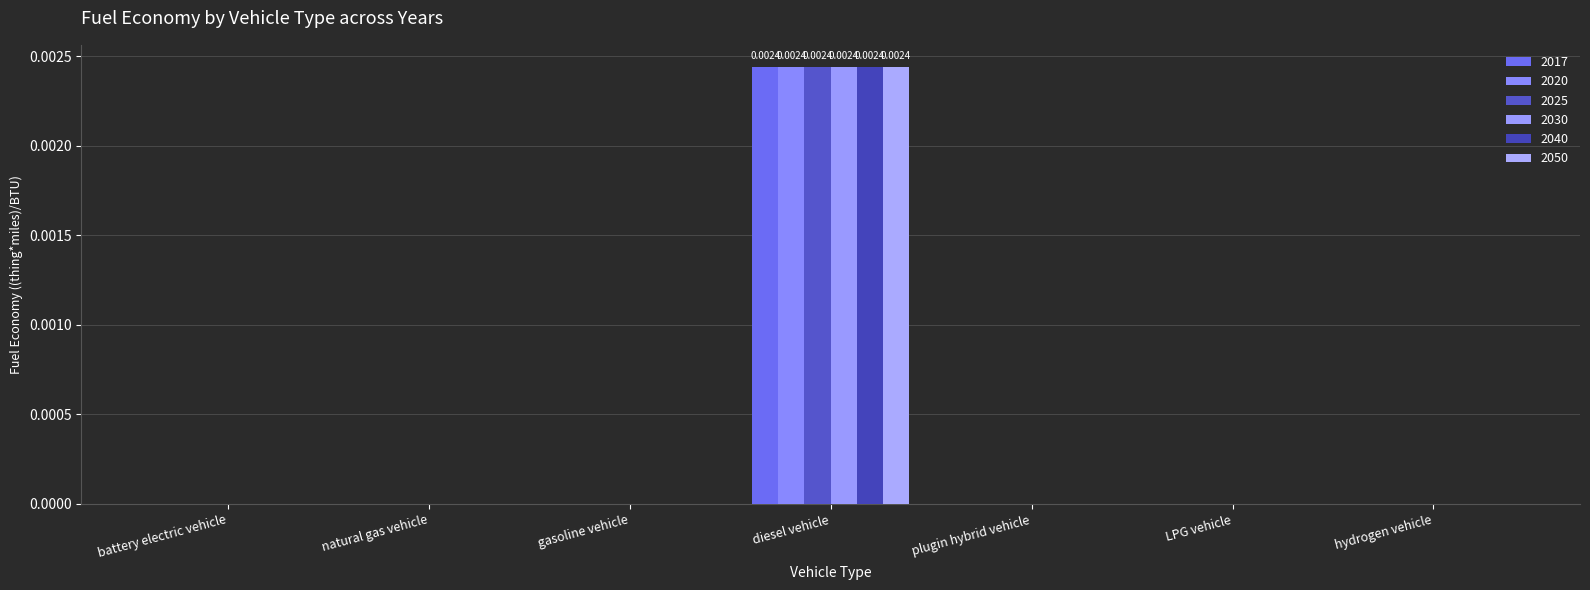

Count the 2025 values in the range 0 to 1.

7